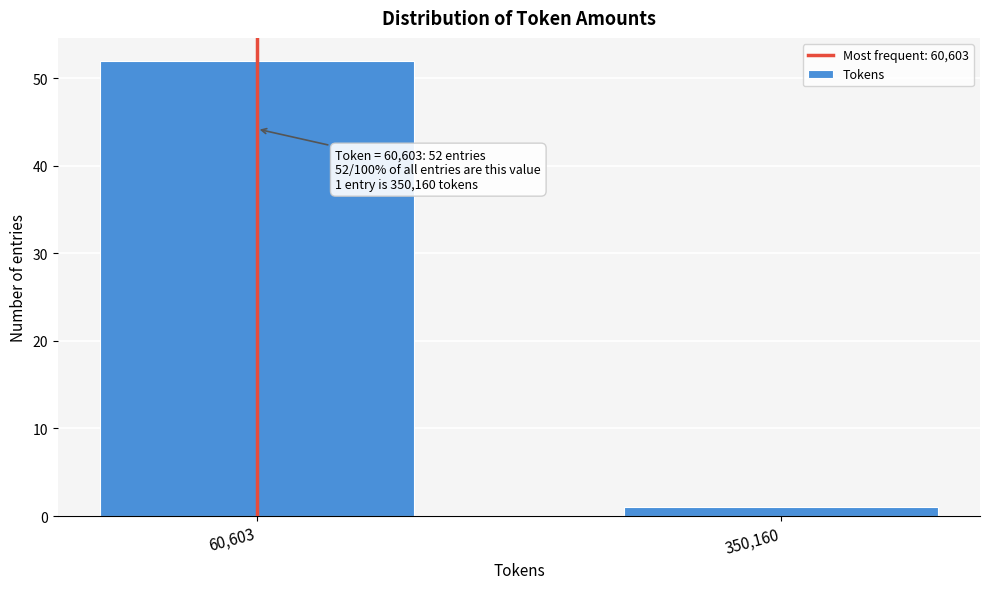

Reading right to left, list all the values displayed in this chart.

1	52